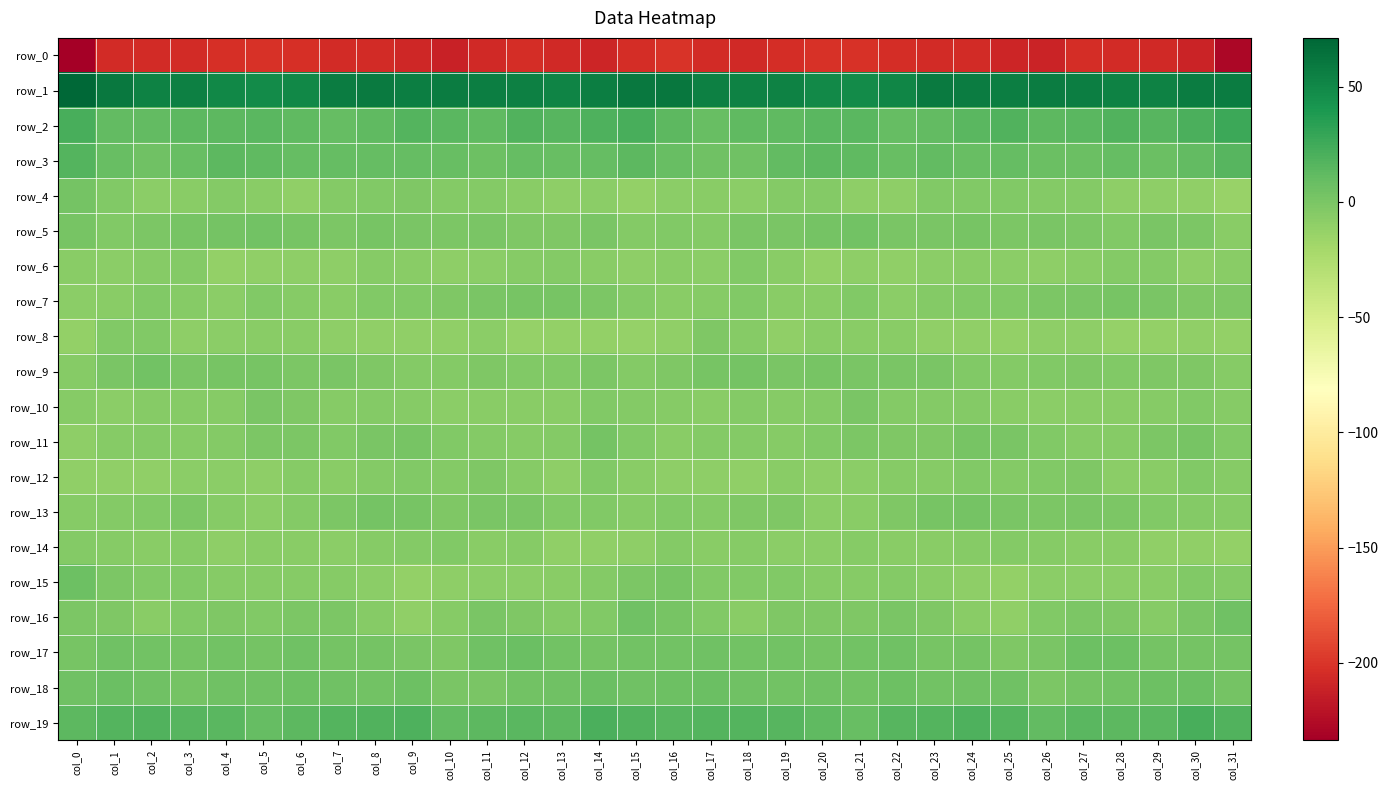

What is the total value across all series at col_22?

-167.0